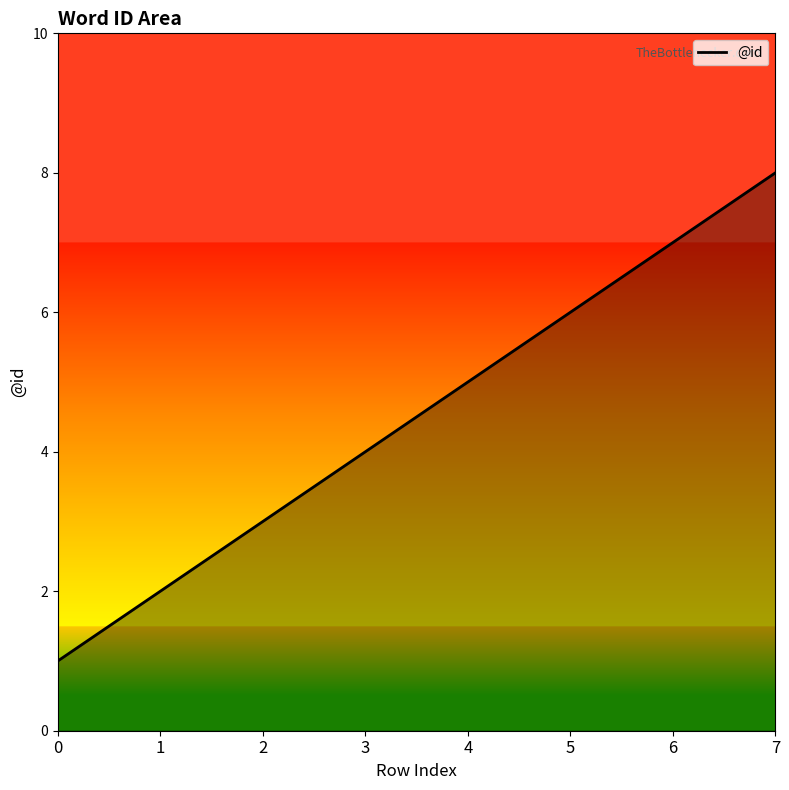

What is the change in value from 6 to 7?

+1